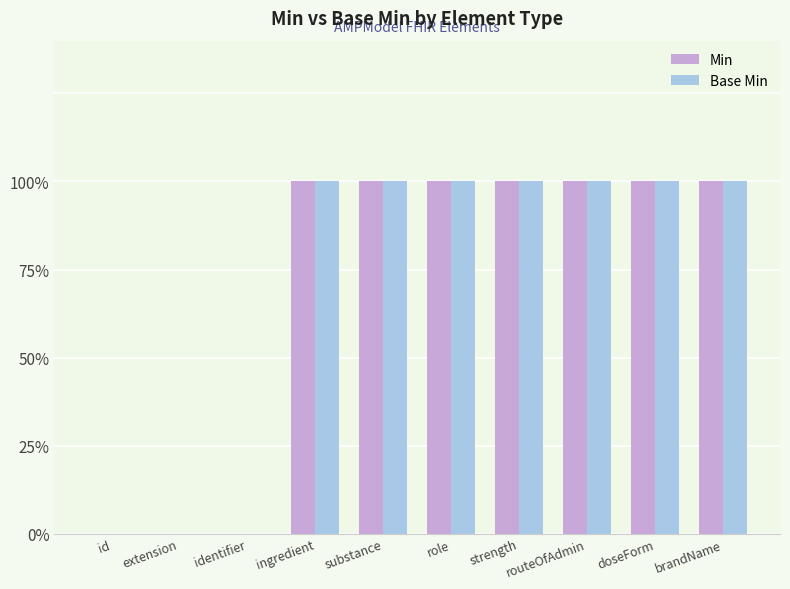

Are the bars horizontal?

No